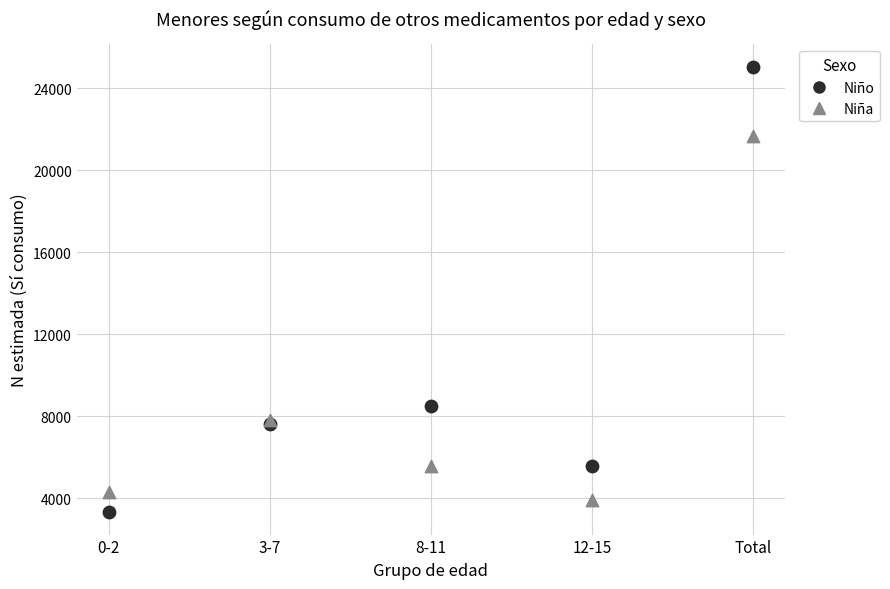

Across all series, what Y value is closest to 14183?

8522